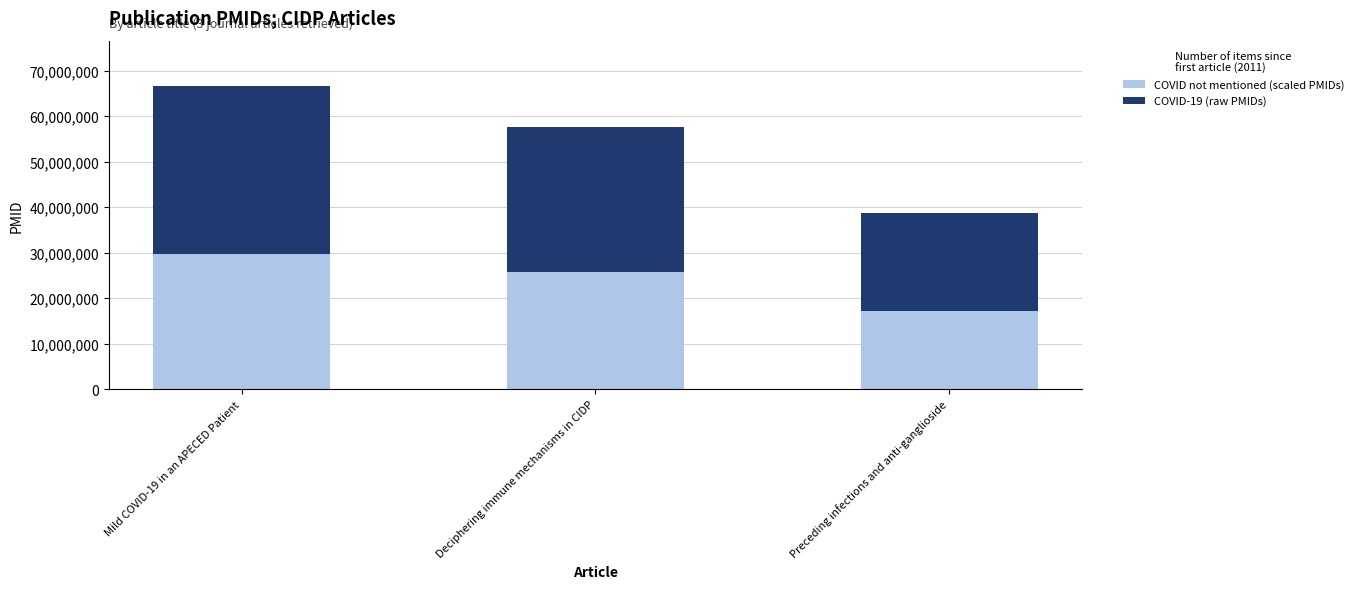

What value does the COVID not mentioned (scaled PMIDs) series have at Deciphering immune mechanisms in CIDP?

25641072